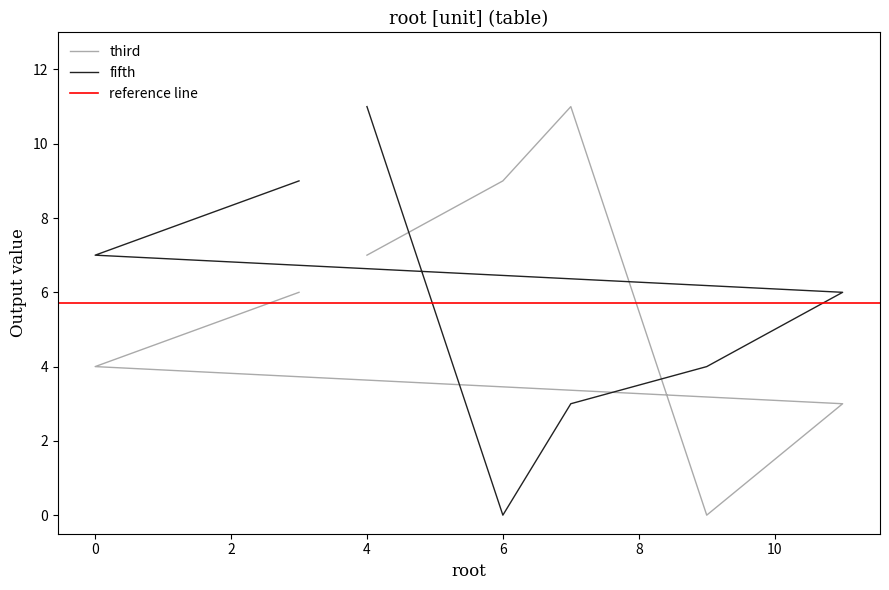

At which label does third first exceed 6?

4